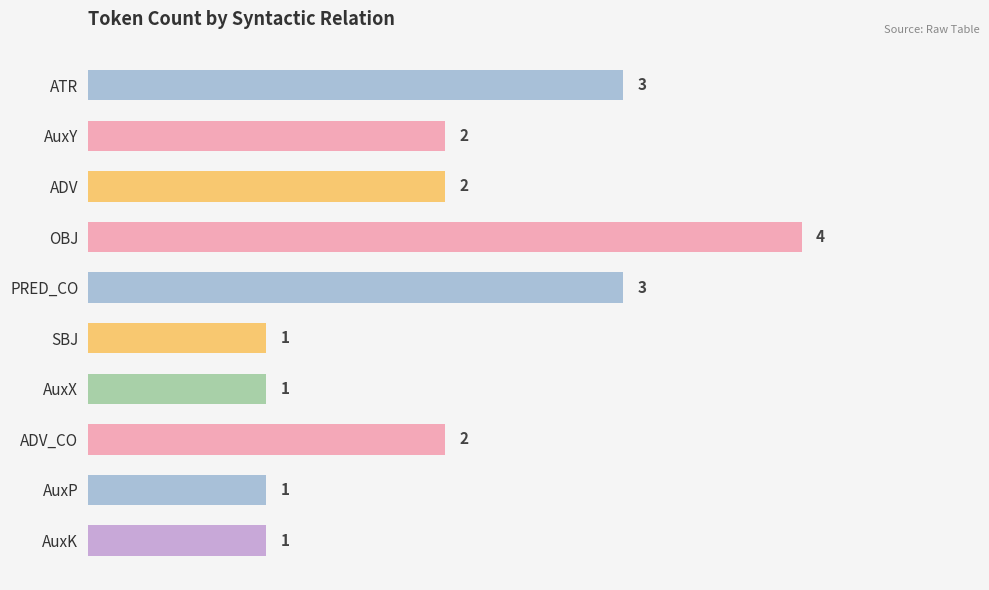

How many values are between 1 and 3?

9